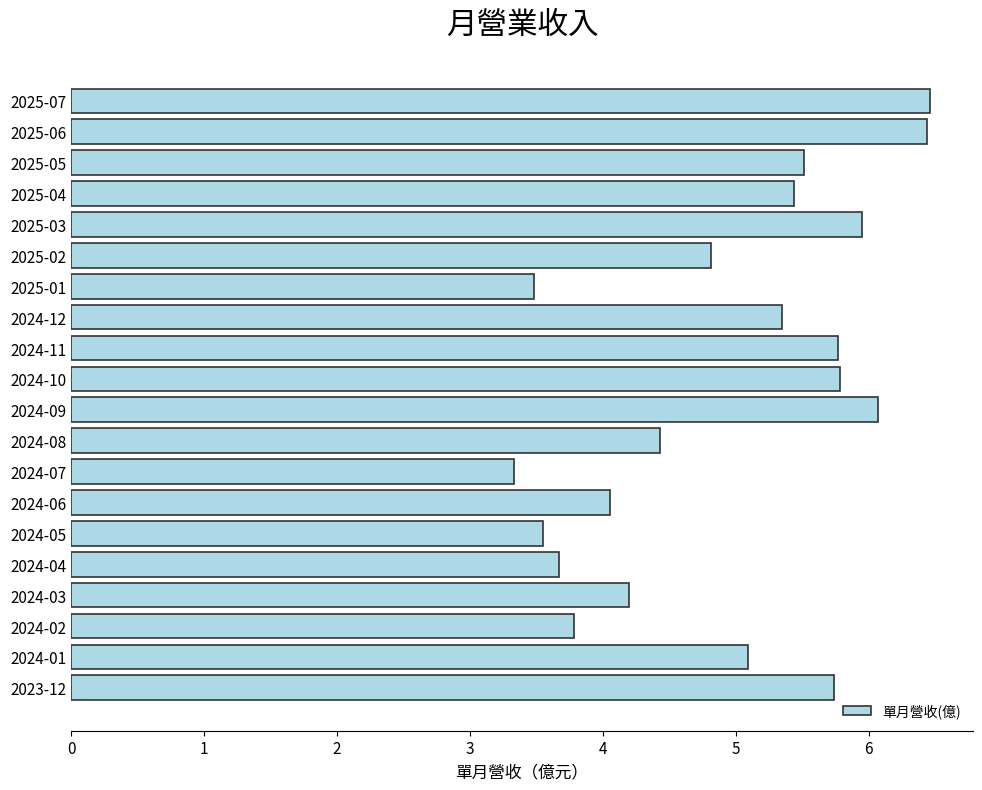

Which has a higher value, 2025-07 or 2024-08?

2025-07